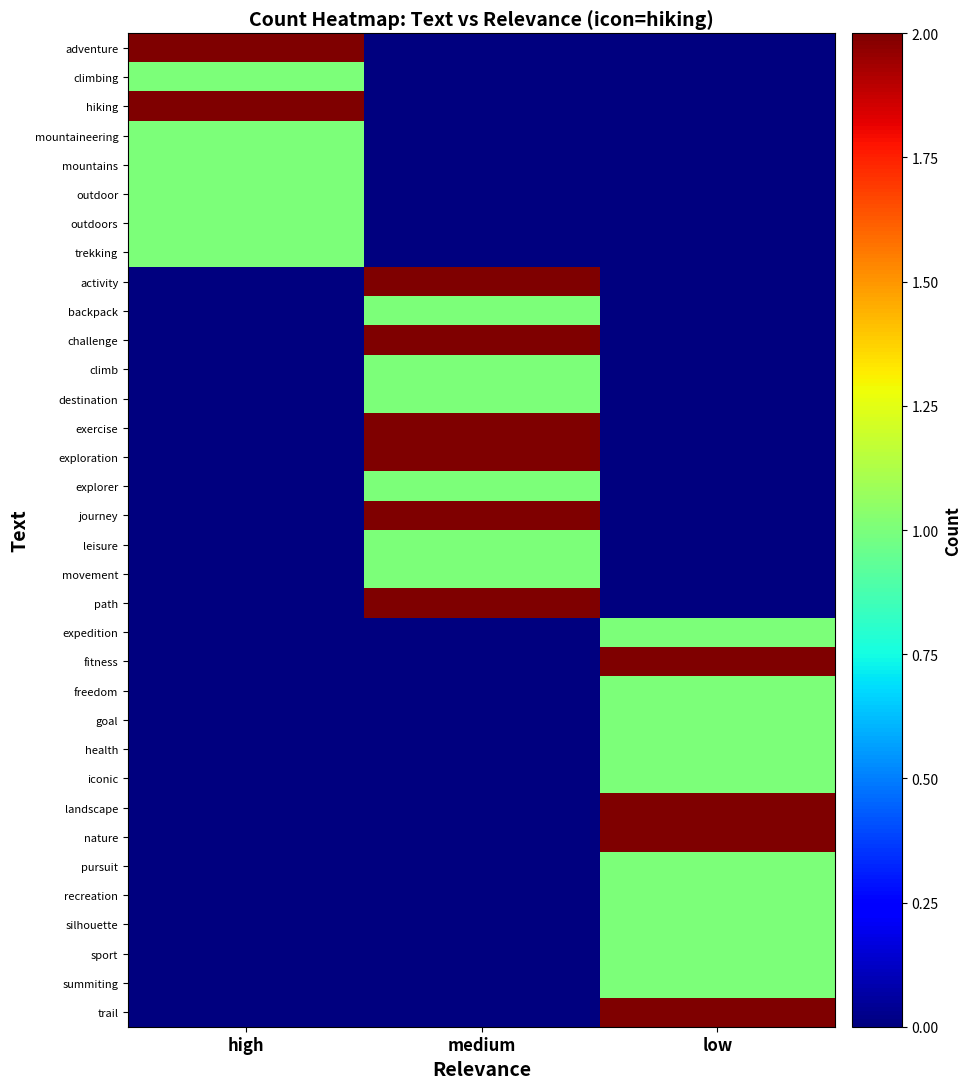

Reading left to right, extract all data points from this chart.

adventure: high=2	medium=0	low=0
climbing: high=1	medium=0	low=0
hiking: high=2	medium=0	low=0
mountaineering: high=1	medium=0	low=0
mountains: high=1	medium=0	low=0
outdoor: high=1	medium=0	low=0
outdoors: high=1	medium=0	low=0
trekking: high=1	medium=0	low=0
activity: high=0	medium=2	low=0
backpack: high=0	medium=1	low=0
challenge: high=0	medium=2	low=0
climb: high=0	medium=1	low=0
destination: high=0	medium=1	low=0
exercise: high=0	medium=2	low=0
exploration: high=0	medium=2	low=0
explorer: high=0	medium=1	low=0
journey: high=0	medium=2	low=0
leisure: high=0	medium=1	low=0
movement: high=0	medium=1	low=0
path: high=0	medium=2	low=0
expedition: high=0	medium=0	low=1
fitness: high=0	medium=0	low=2
freedom: high=0	medium=0	low=1
goal: high=0	medium=0	low=1
health: high=0	medium=0	low=1
iconic: high=0	medium=0	low=1
landscape: high=0	medium=0	low=2
nature: high=0	medium=0	low=2
pursuit: high=0	medium=0	low=1
recreation: high=0	medium=0	low=1
silhouette: high=0	medium=0	low=1
sport: high=0	medium=0	low=1
summiting: high=0	medium=0	low=1
trail: high=0	medium=0	low=2